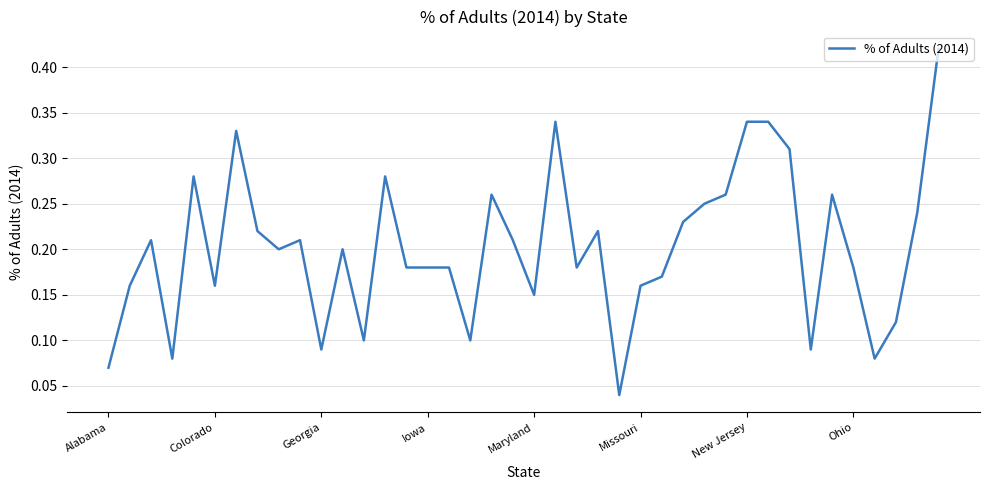

Does the chart have visible grid lines?

Yes